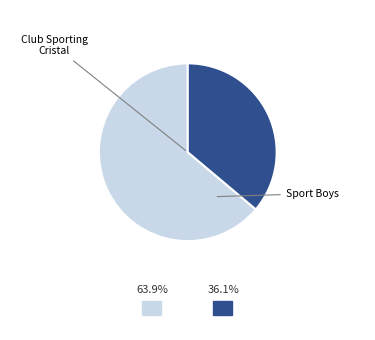

Does any single category account for the majority?

Yes